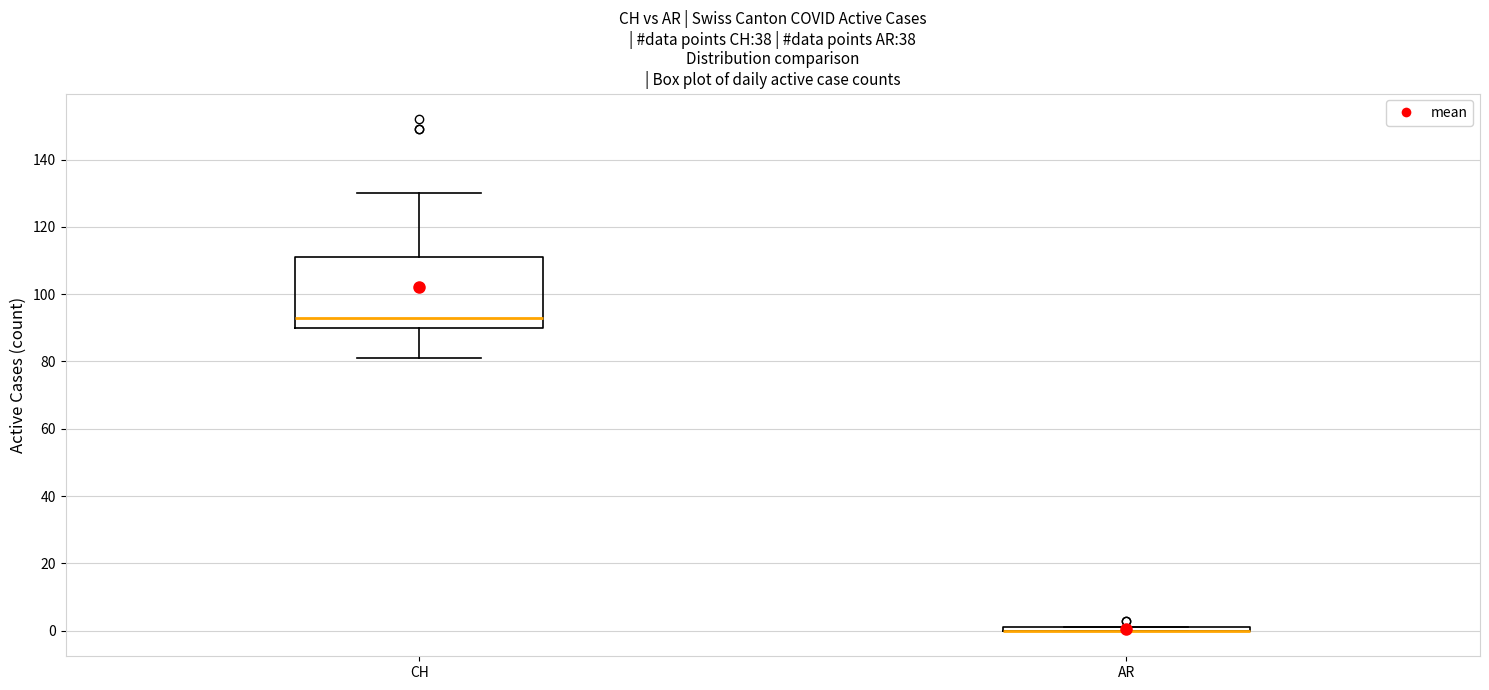

Reading left to right, read every box against the y-axis: the position of its median line, the range the box covers, and the ends of its whiskers. The values are not printed on the chart, so give them approximately, as read against the axis.

CH: median 94, box 90 to 112, whiskers 82 to 130
AR: box collapsed to a line at 0, whiskers 0 to 2